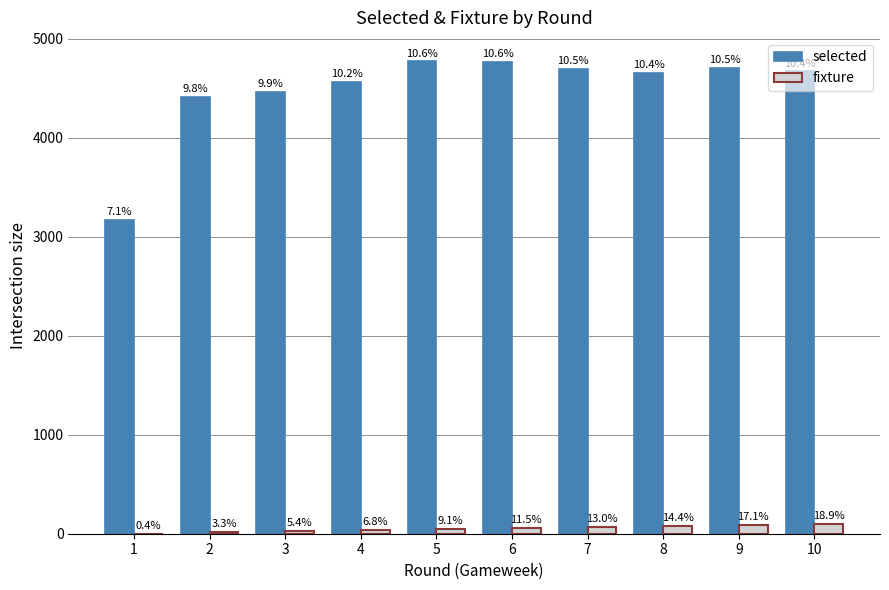

What value does the selected series have at 10, to the nearest 100?

4700